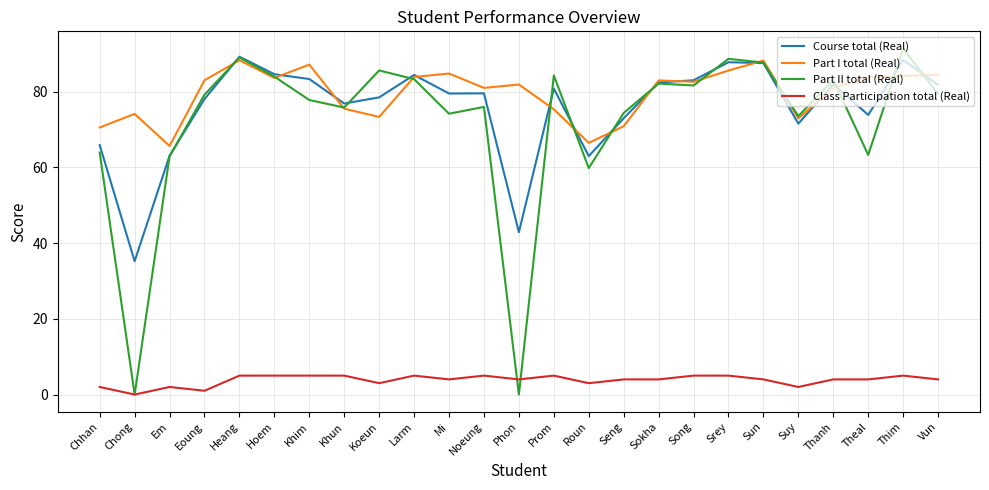

At which category does Course total (Real) reach its first local valley?

Chong